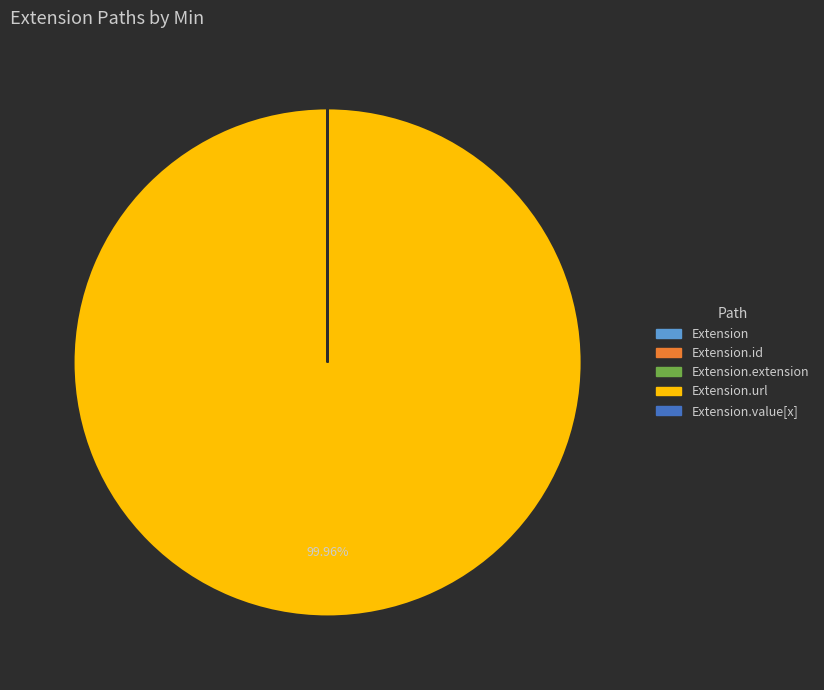

Is there any slice that represents more than half of the pie?

Yes